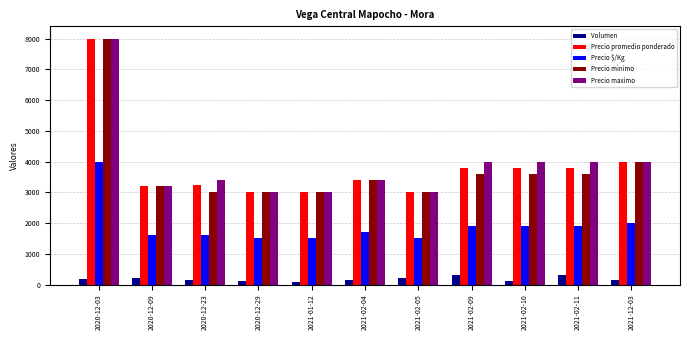

How many categories are shown in the chart?

11